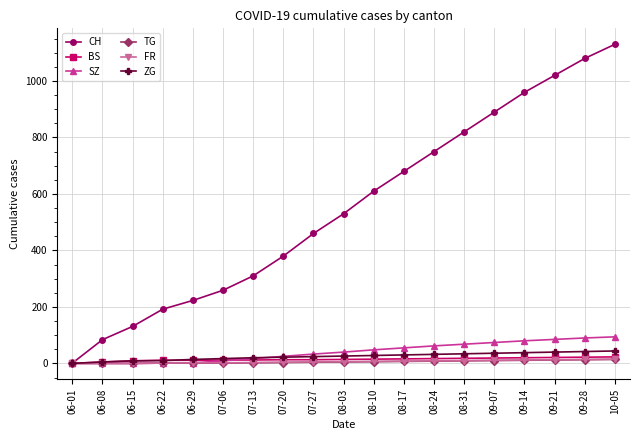

What is the difference between the ZG values at 09-14 and 09-21?

2